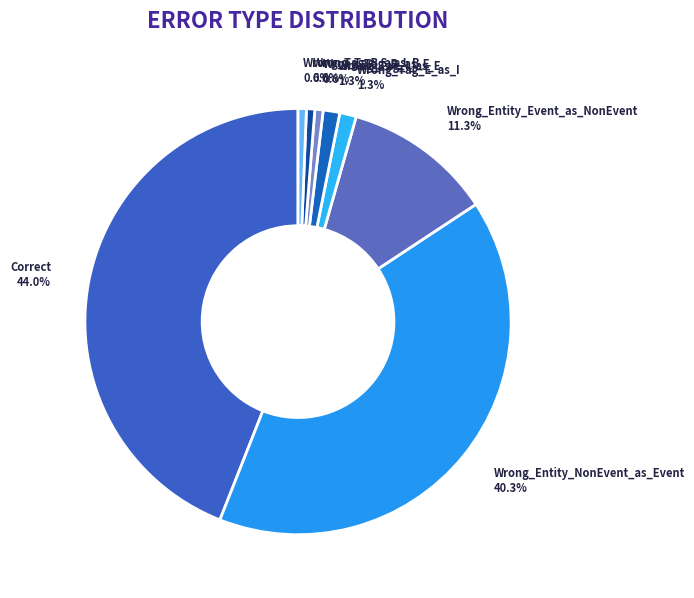

Is the sum of Wrong_Tag_I_as_E and Correct greater than half?

No